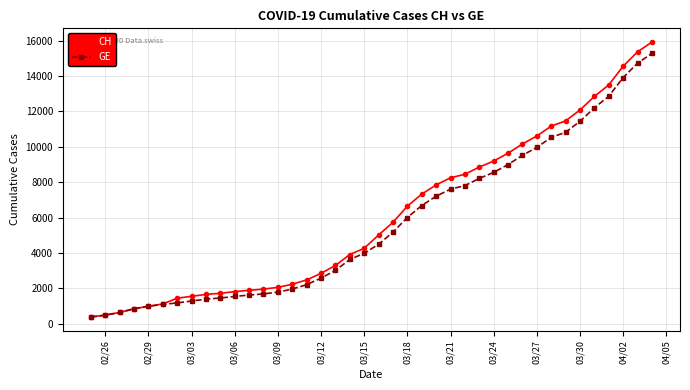

What is the minimum value for GE?

375